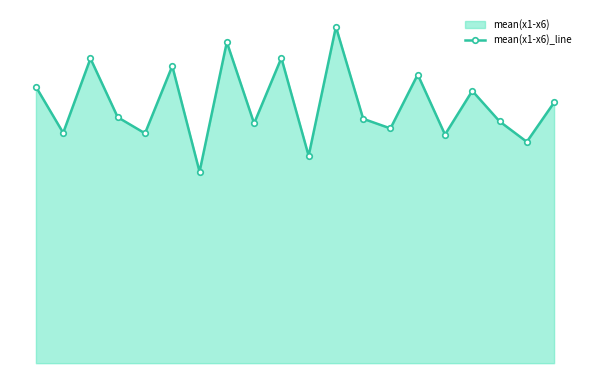

What is the value of the 2nd point from the left?

4.6